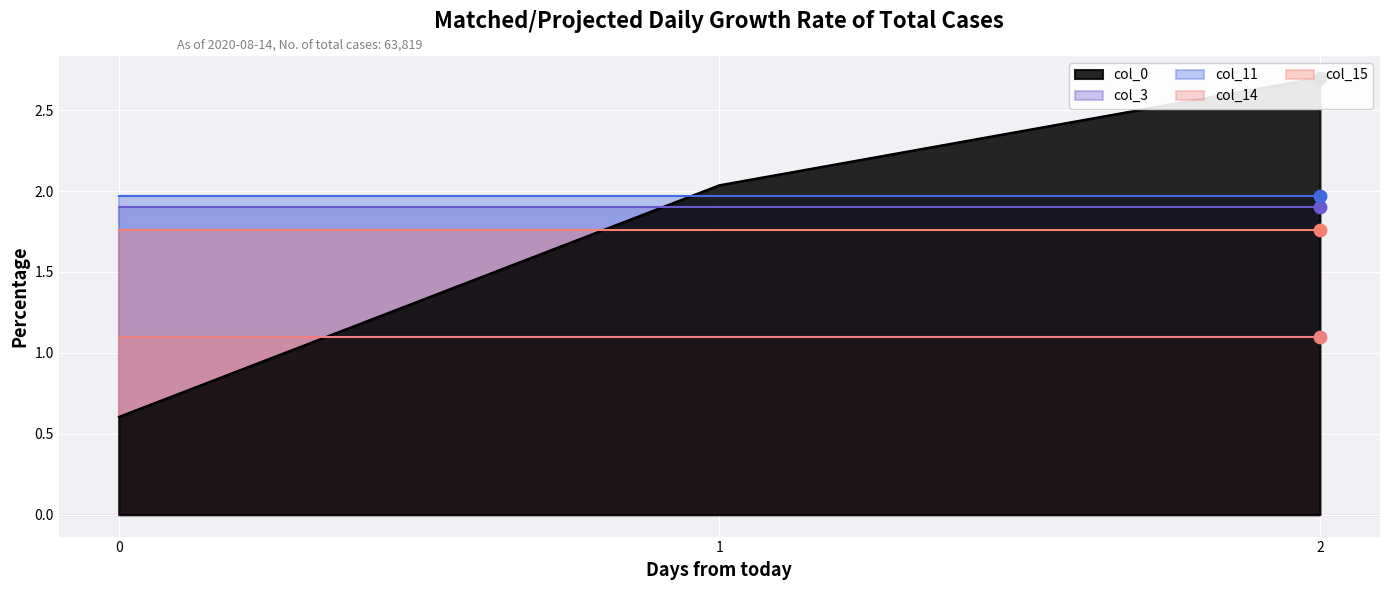

Which series reaches the maximum Y coordinate?

col_0